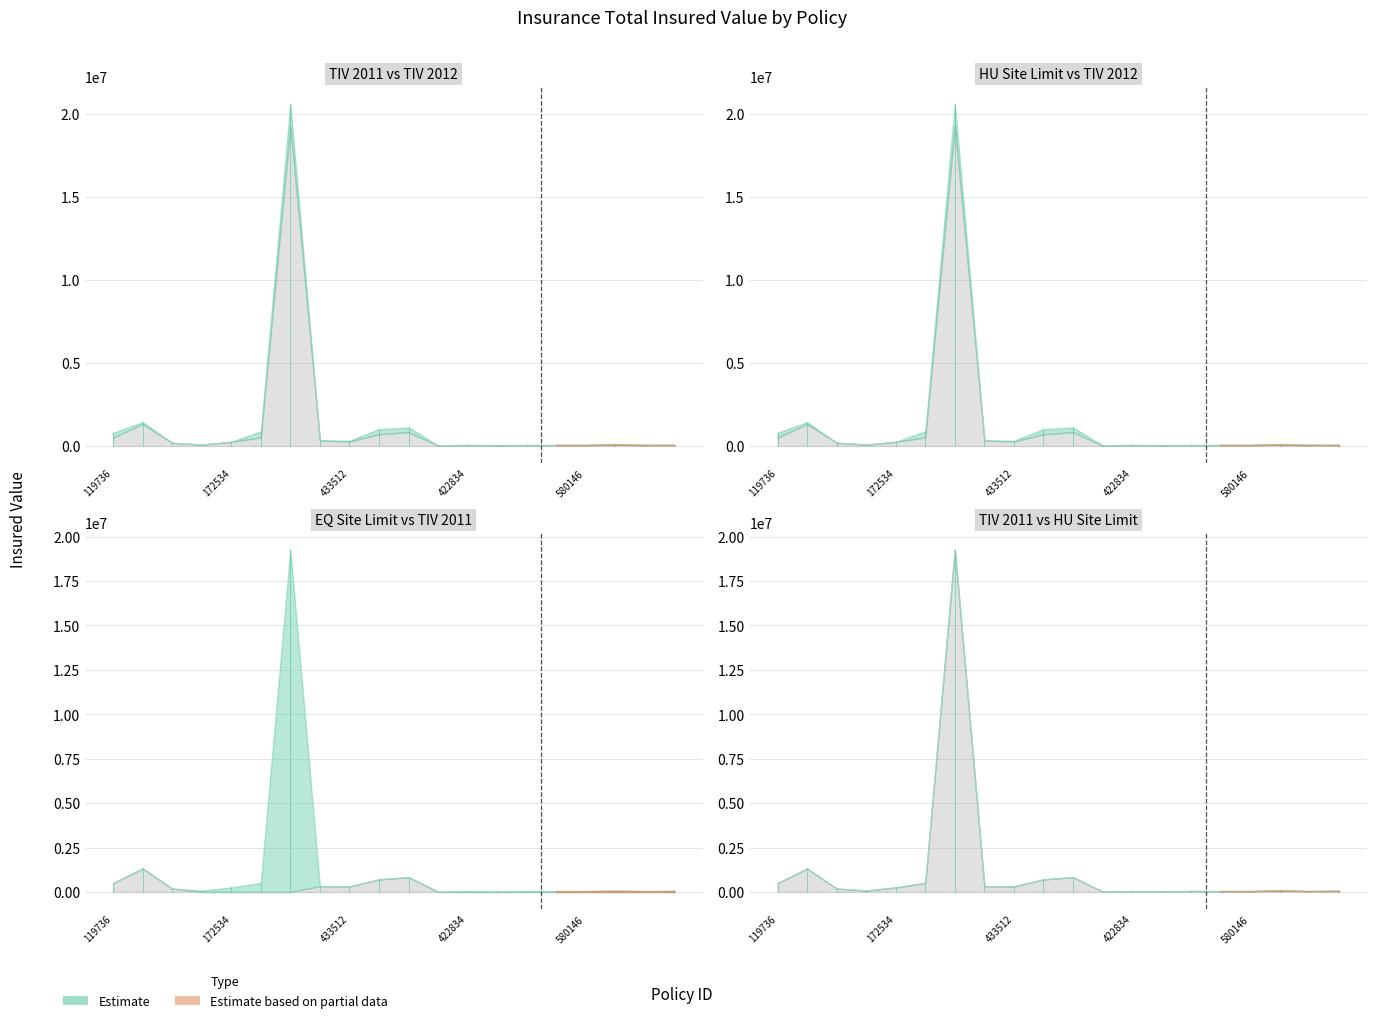

True or false: hu_site_limit has more than 0 interior local peaks.

True